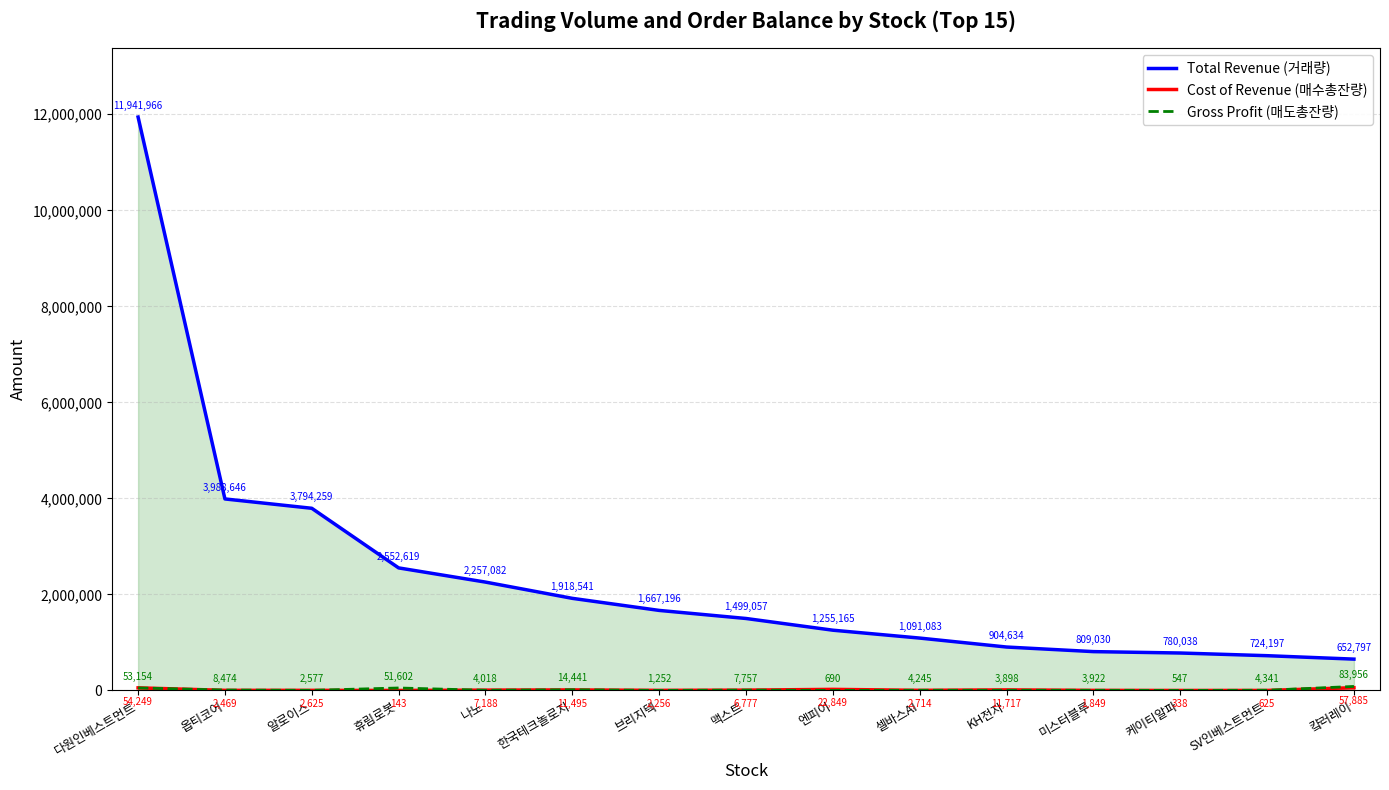

What is the label of the 9th point from the right?

브리지텍